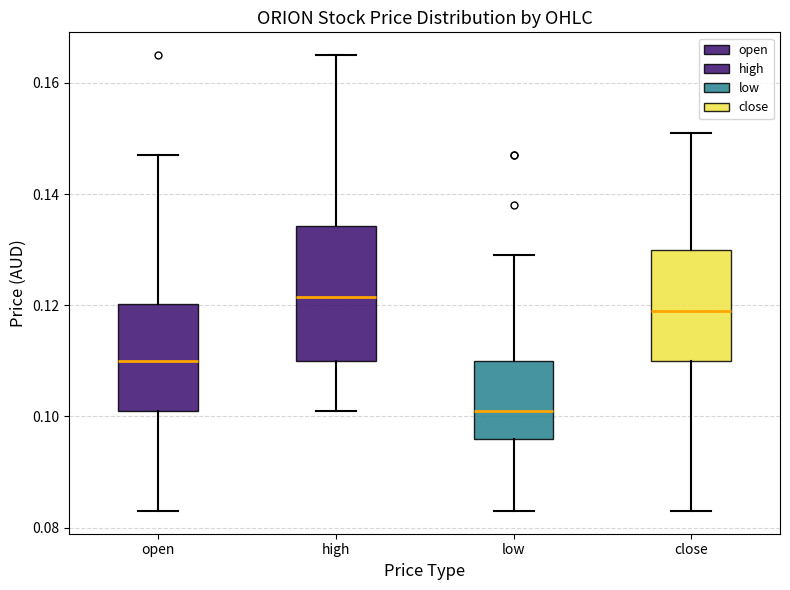

Comparing the boxes themselves (not the whiskers), which one is the tallest?

high